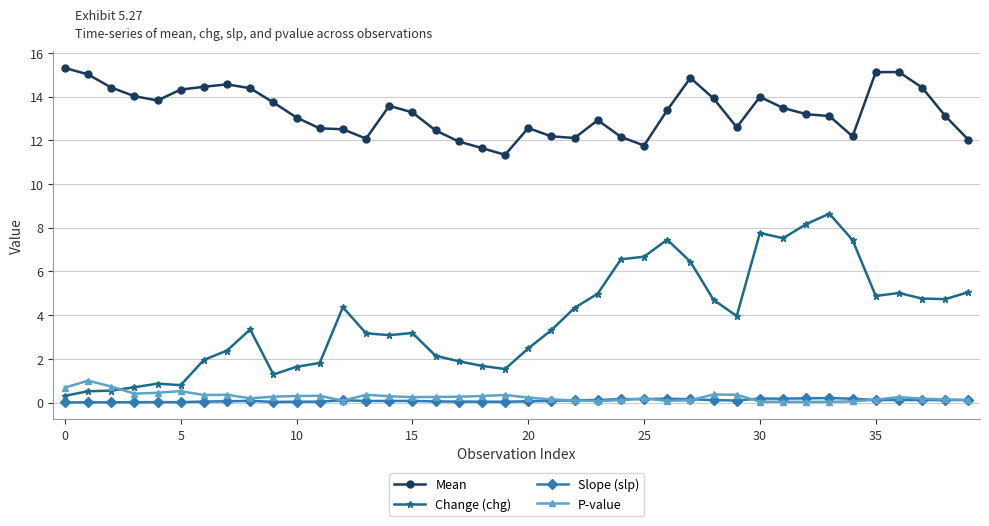

List the series in order of their peak value, lowest first.

Slope (slp), P-value, Change (chg), Mean